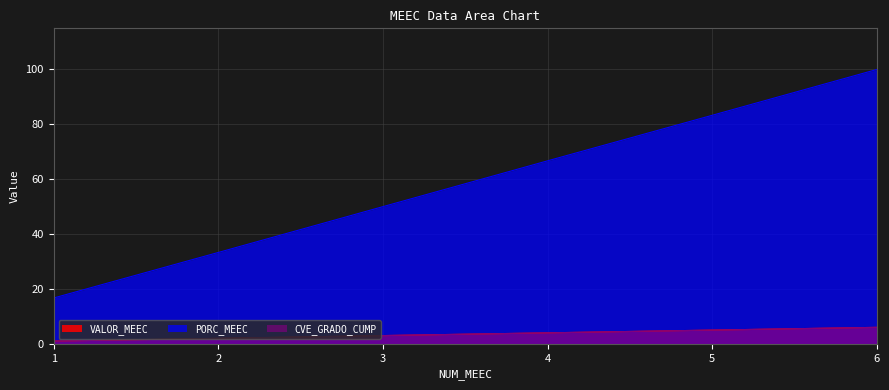

Which category has the highest value in the PORC_MEEC series?

6